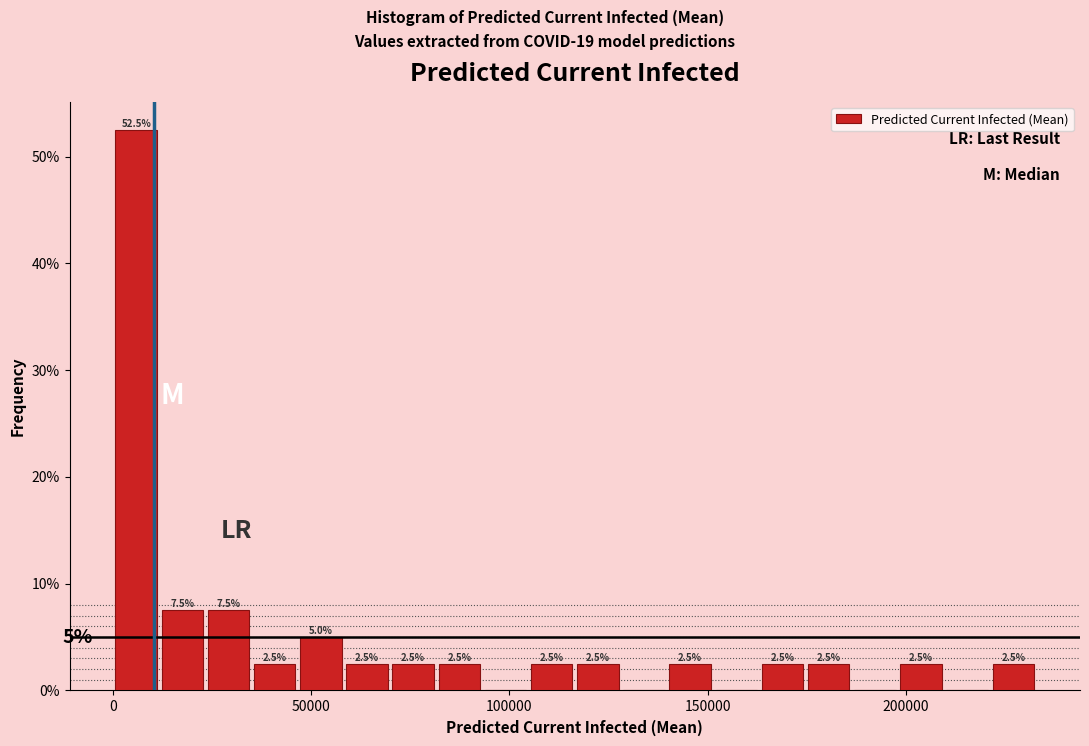

Around what value on the x-axis is the tallest bar? Give the approximate position of its centre, as read against the axis.

5000